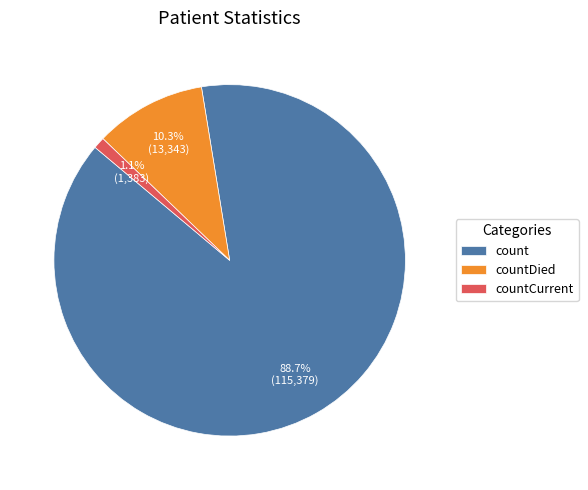

To the nearest percent, what percentage of the pie is countCurrent?

1%